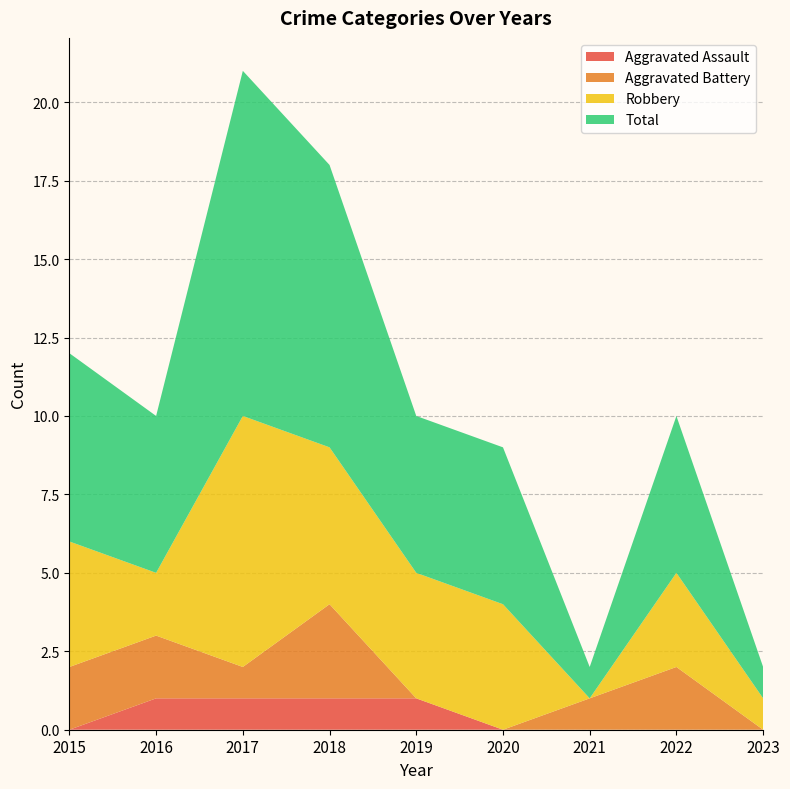

Reading left to right, what are all the values shown in this chart?

Aggravated Assault: 2015=0	2016=1	2017=1	2018=1	2019=1	2020=0	2021=0	2022=0	2023=0
Aggravated Battery: 2015=2	2016=2	2017=1	2018=3	2019=0	2020=0	2021=1	2022=2	2023=0
Robbery: 2015=4	2016=2	2017=8	2018=5	2019=4	2020=4	2021=0	2022=3	2023=1
Total: 2015=6	2016=5	2017=11	2018=9	2019=5	2020=5	2021=1	2022=5	2023=1